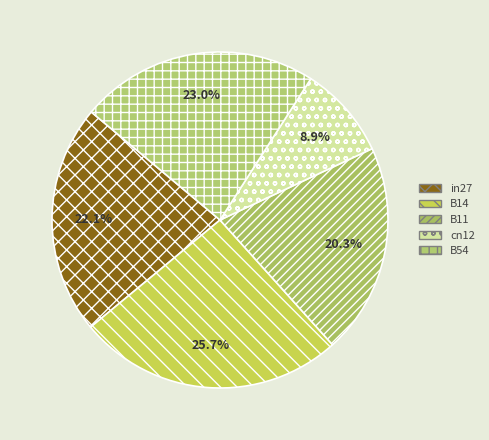

Does any single category account for the majority?

No